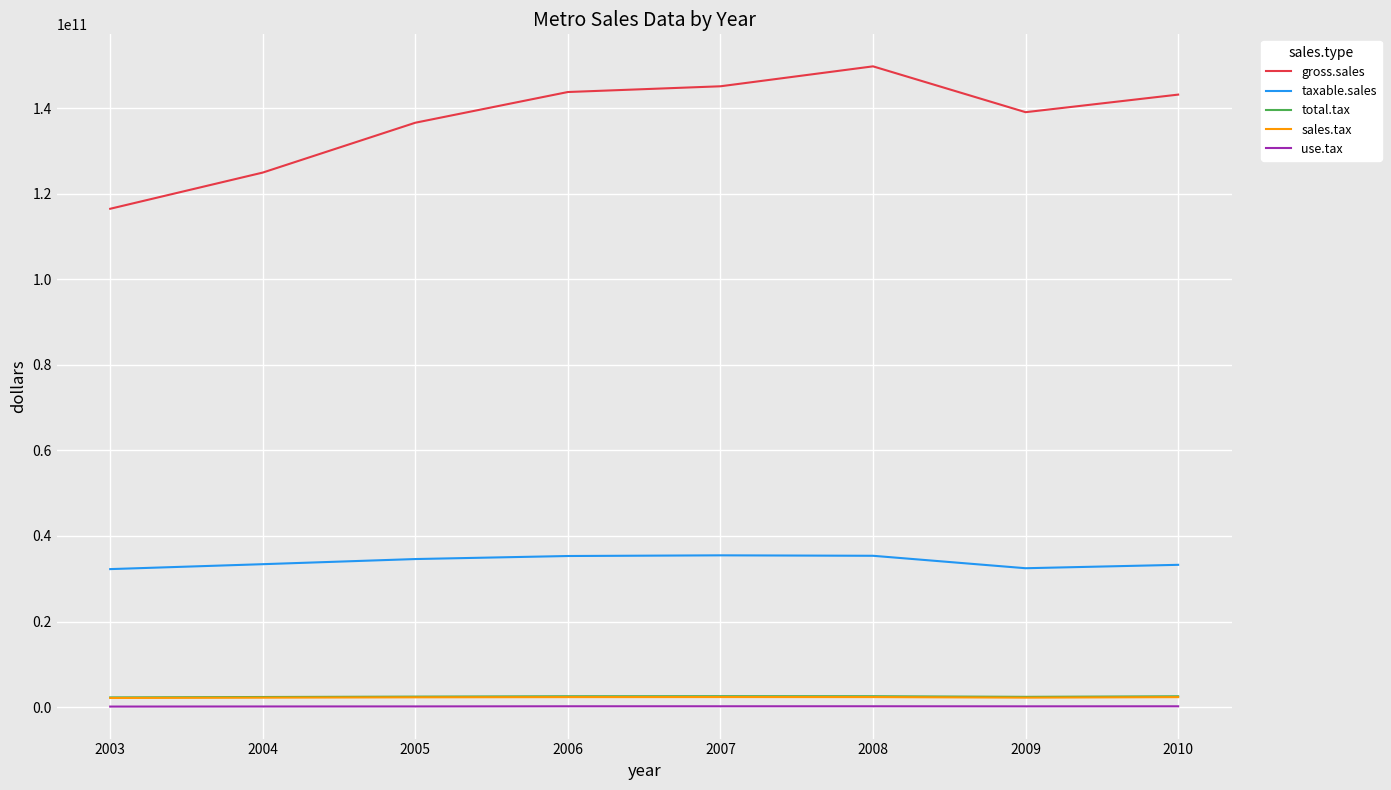

In use.tax, how many points are higher than both neighbors (excluding endpoints)?

1